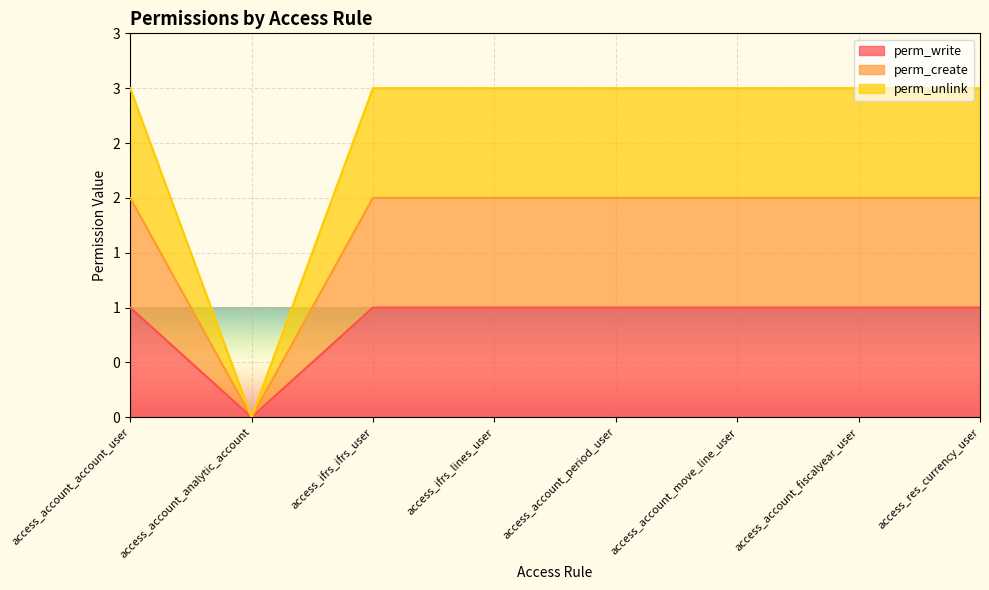

True or false: perm_write and perm_create cross at least once.

False